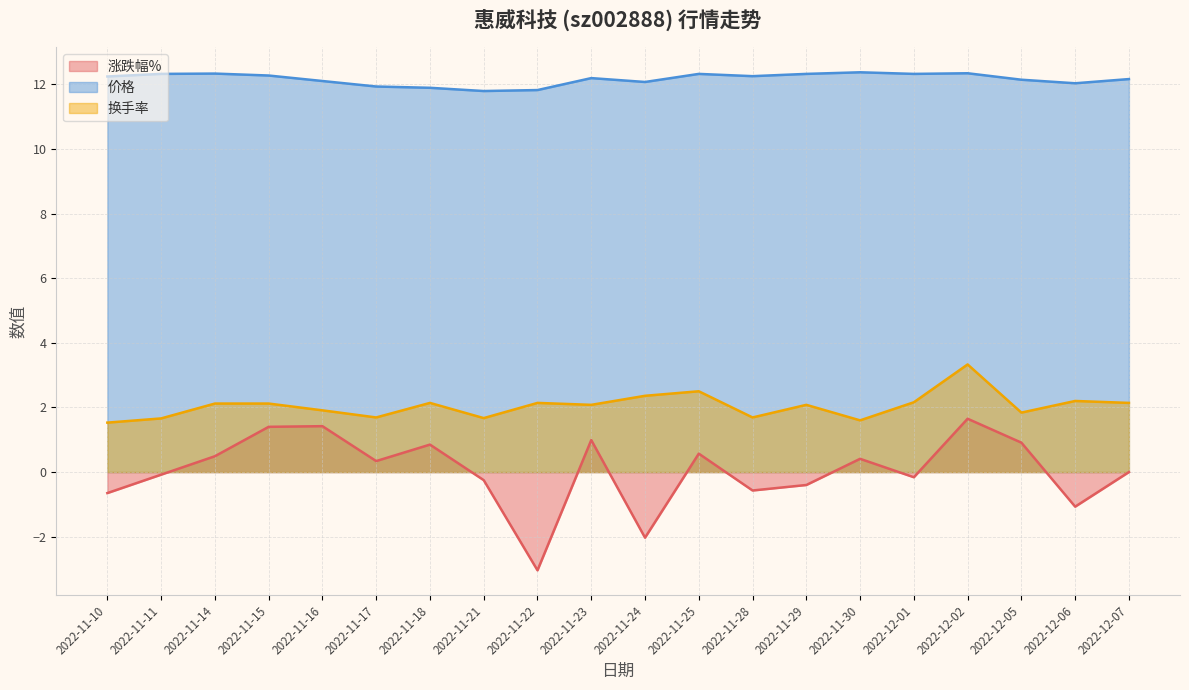

In 价格, how many points are higher than both neighbors (excluding endpoints)?

5